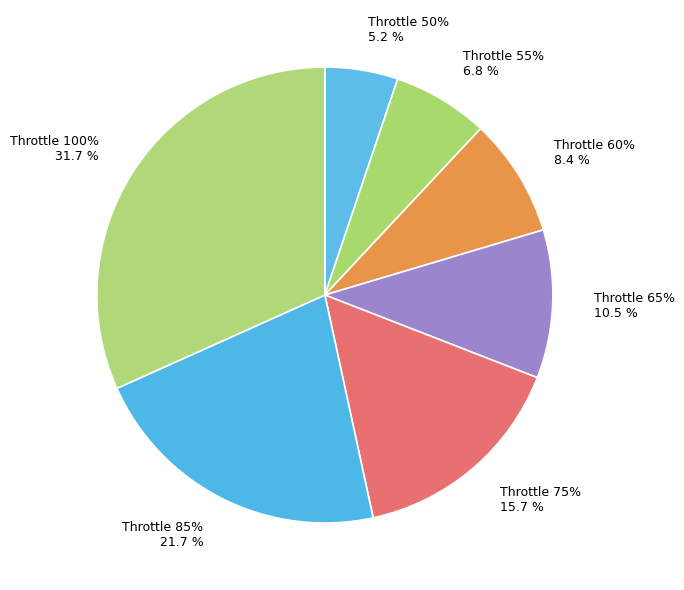

Is it true that 65% is 1% of the pie?

False